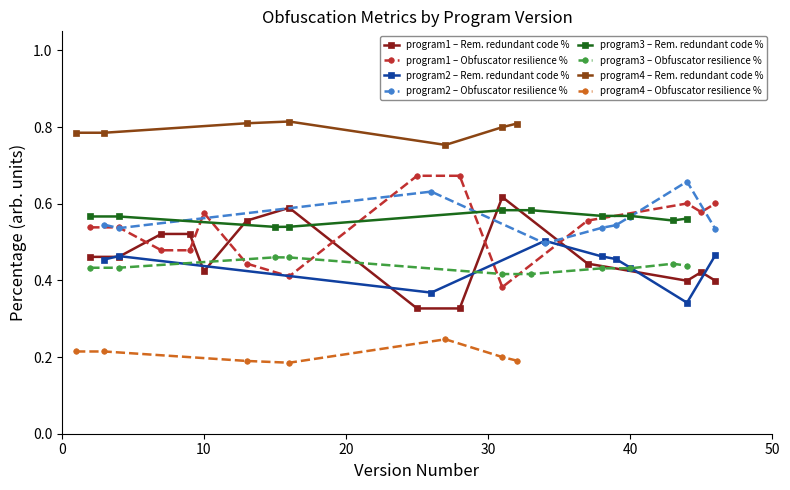

How many times do program1 – Obfuscator resilience % and program1 – Rem. redundant code % cross each other?

6